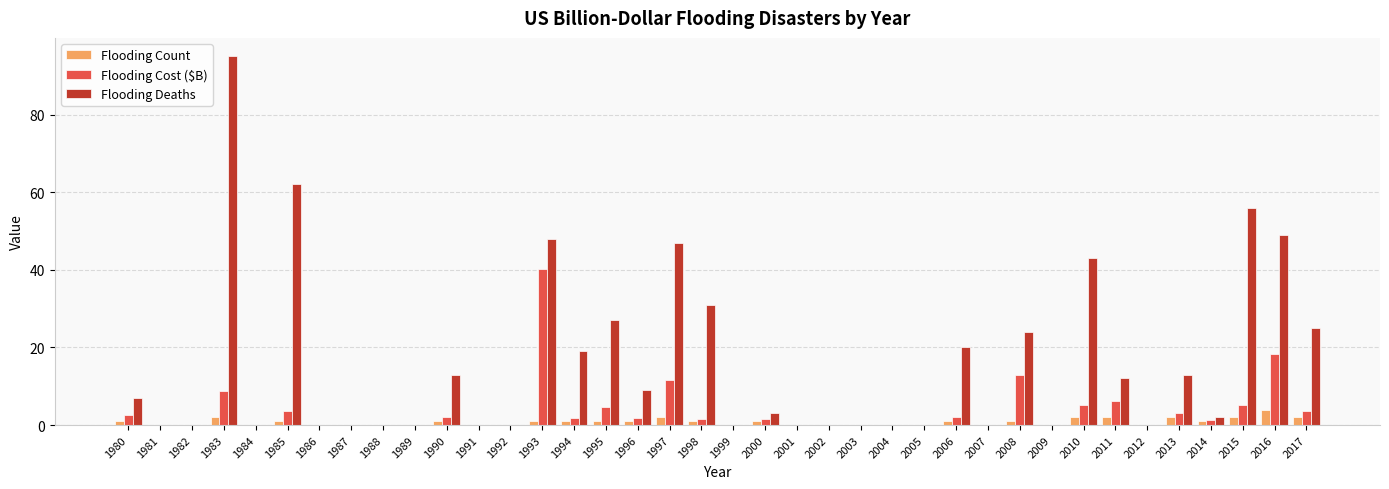

What is the sum of all Flooding Deaths values?

605.0